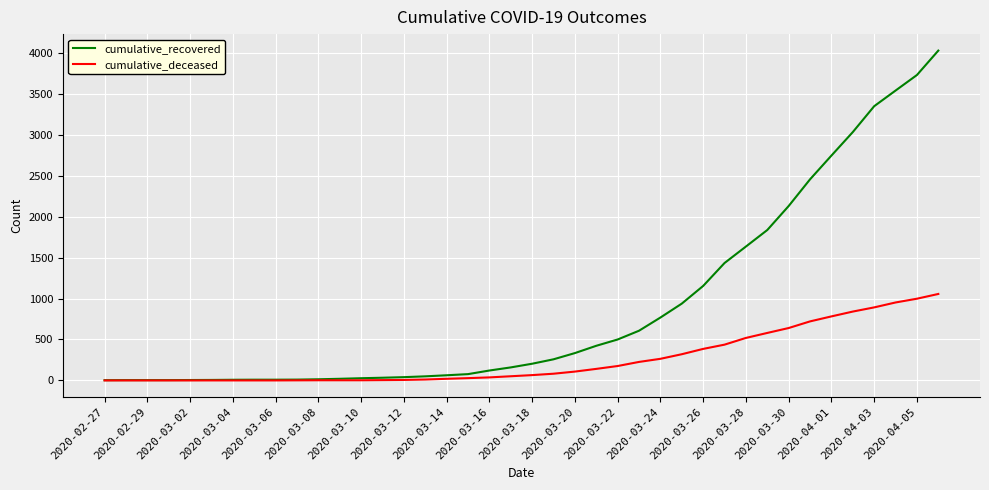

List the series in order of their overall mean, highest first.

cumulative_recovered, cumulative_deceased